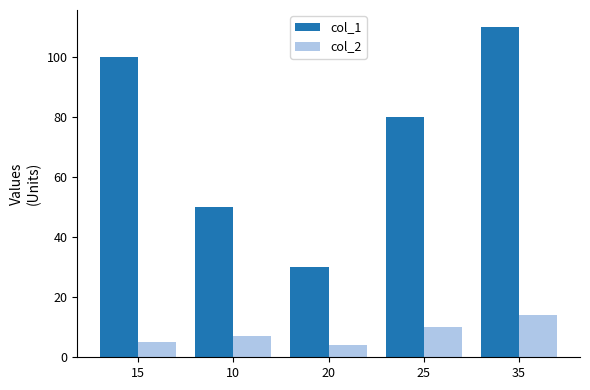

How many col_1 values are between 50 and 100?

3